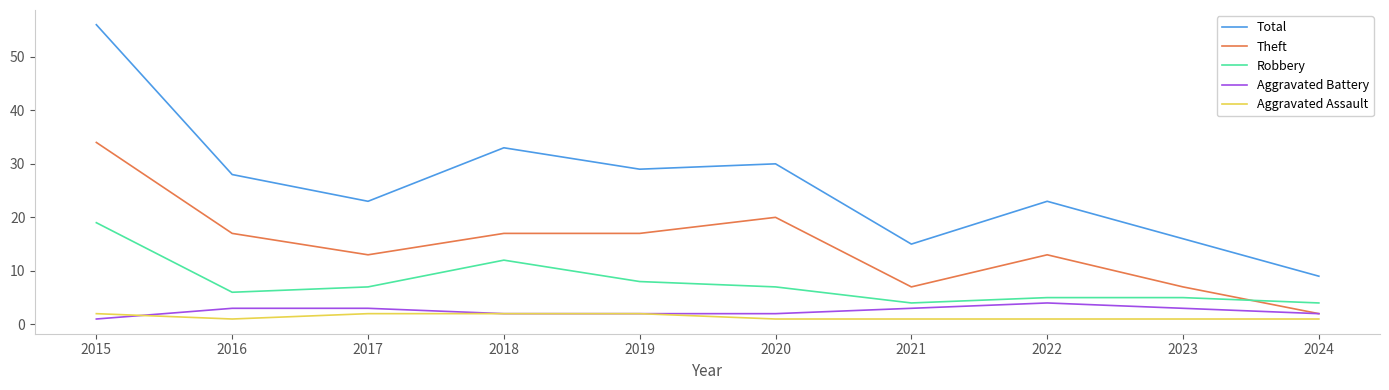

Which series has the widest spread of values?

Total